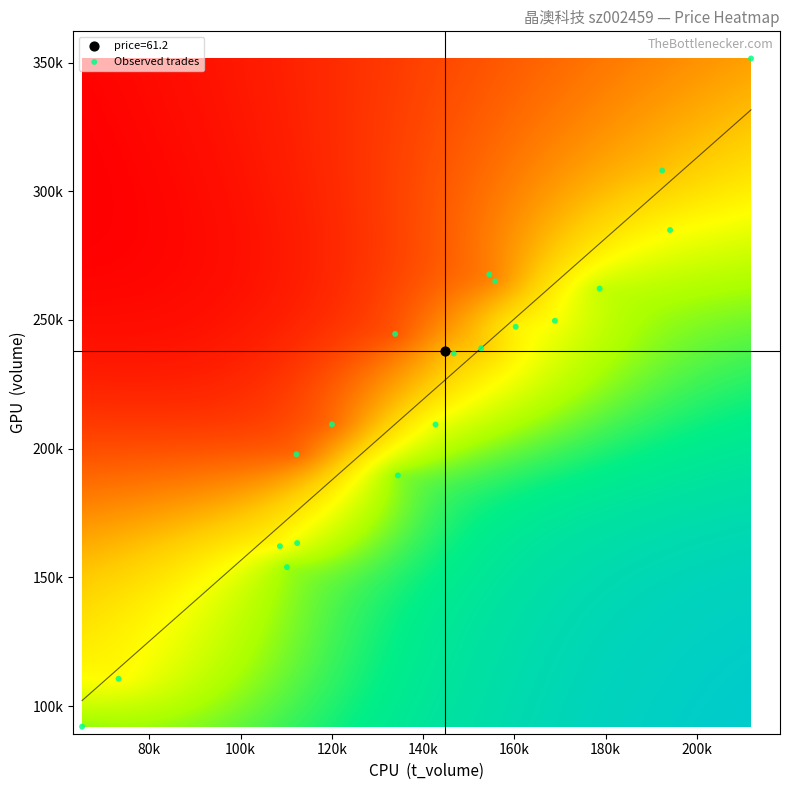

What are all the series names shown in the legend?

price=61.2, Observed trades